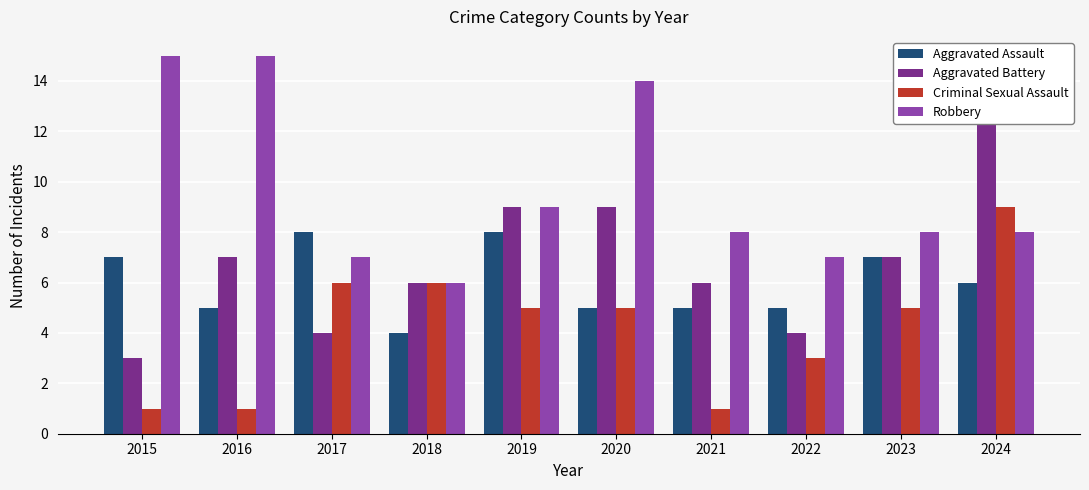

Is it true that Criminal Sexual Assault equals 9 at 2024?

True